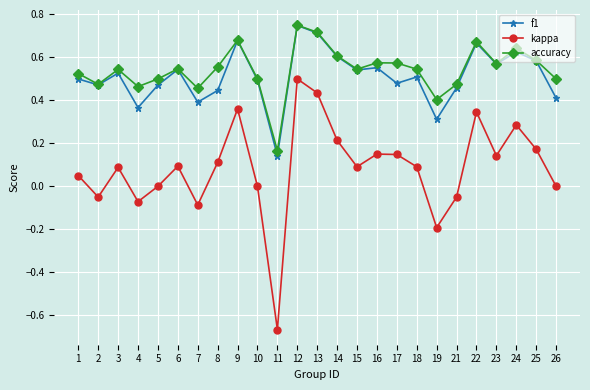

Rank the series at 21 from lowest to highest value.

kappa, f1, accuracy